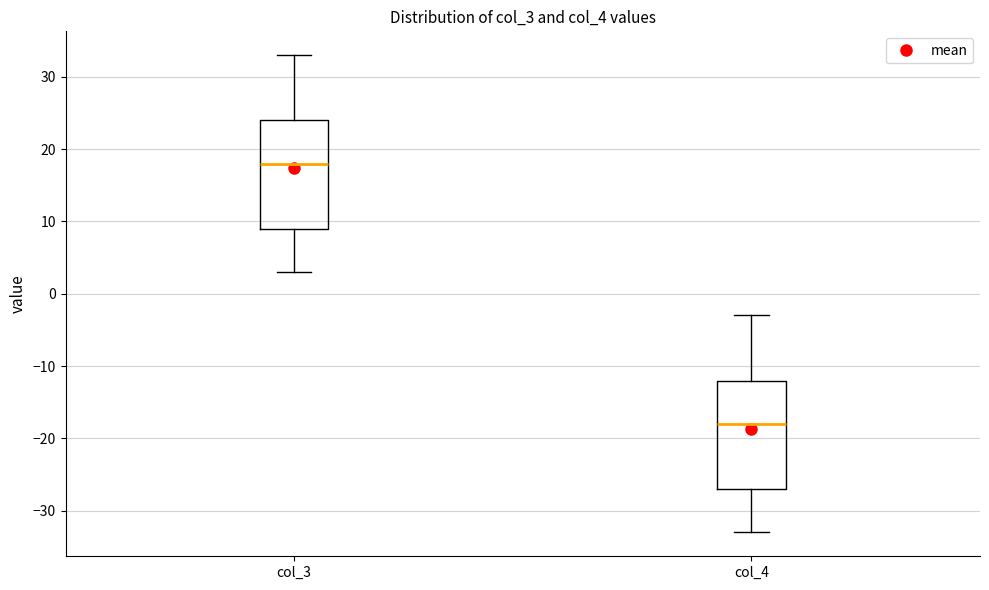

Reading left to right, transcribe this box plot: for each box, give where its median line is, the range the box spans, and where its two whiskers end, as read against the y-axis. The values are not printed on the chart, so give them approximately, as read against the axis.

col_3: median 18, box 9 to 24, whiskers 3 to 33
col_4: median -18, box -27 to -12, whiskers -33 to -3